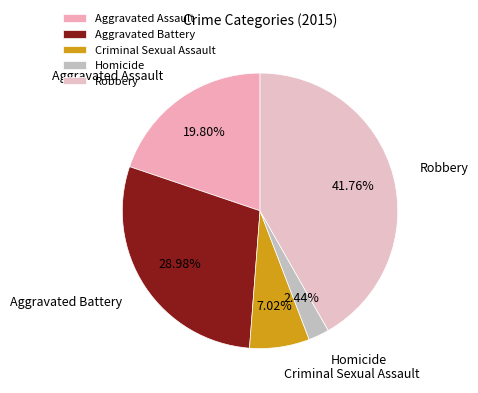

Which category has the biggest portion of the pie?

Robbery